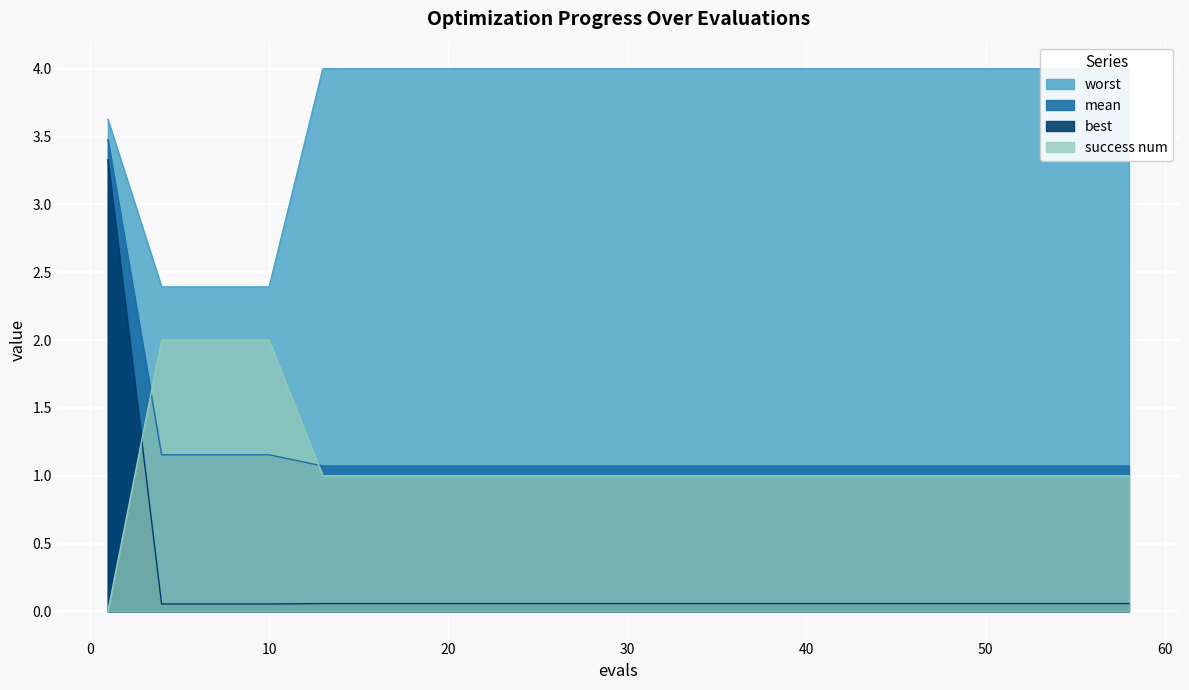

How many lines are shown in the chart?

4